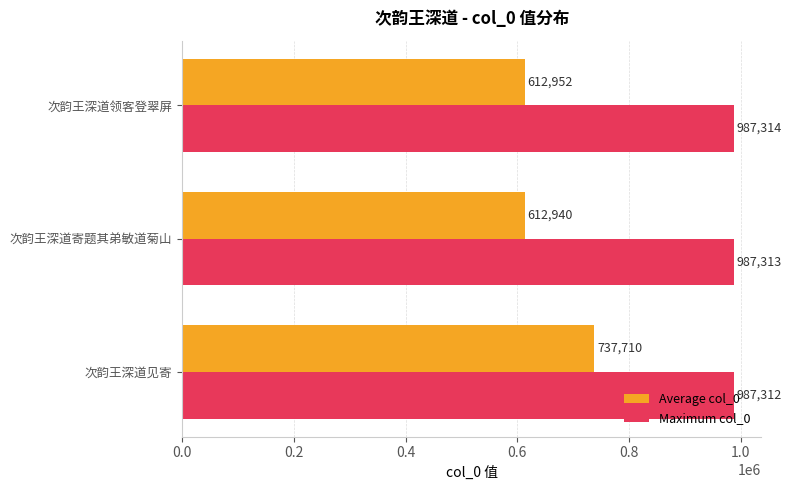

Rank the series by their maximum value, from lowest to highest.

Average col_0, Maximum col_0